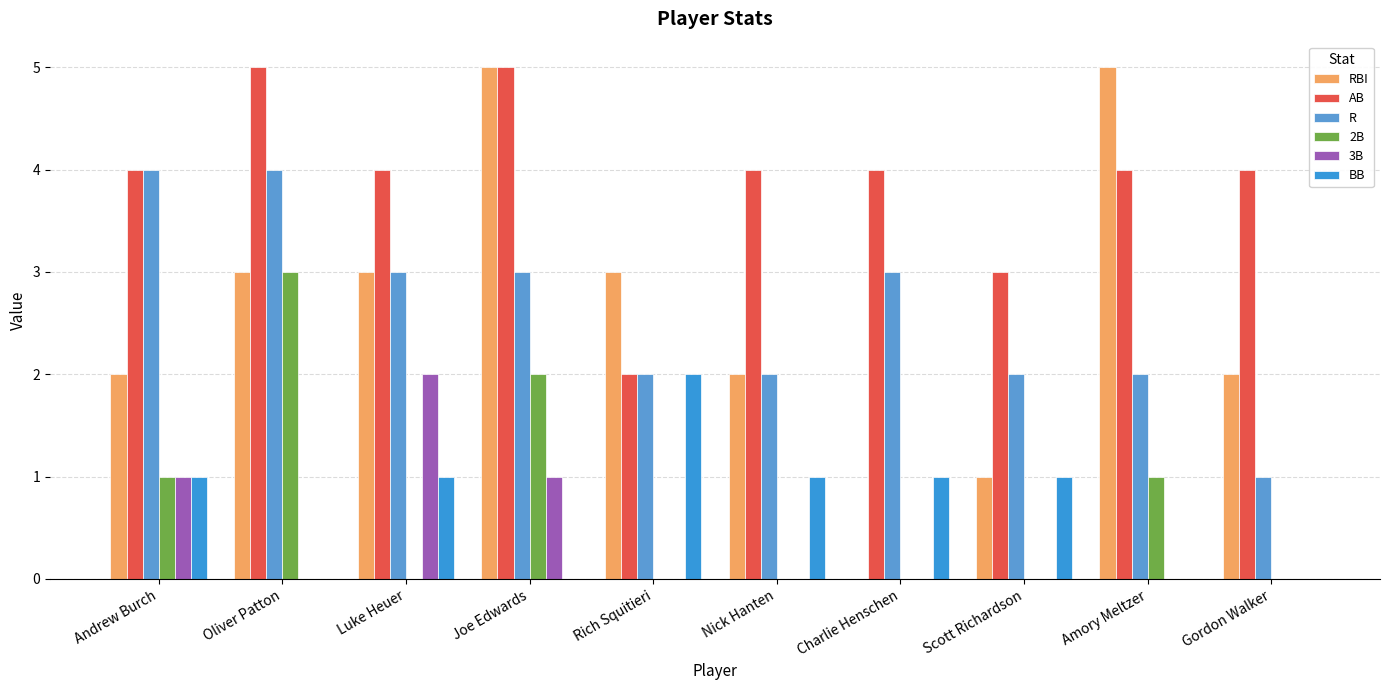

What is the total value across all series at Andrew Burch?

13